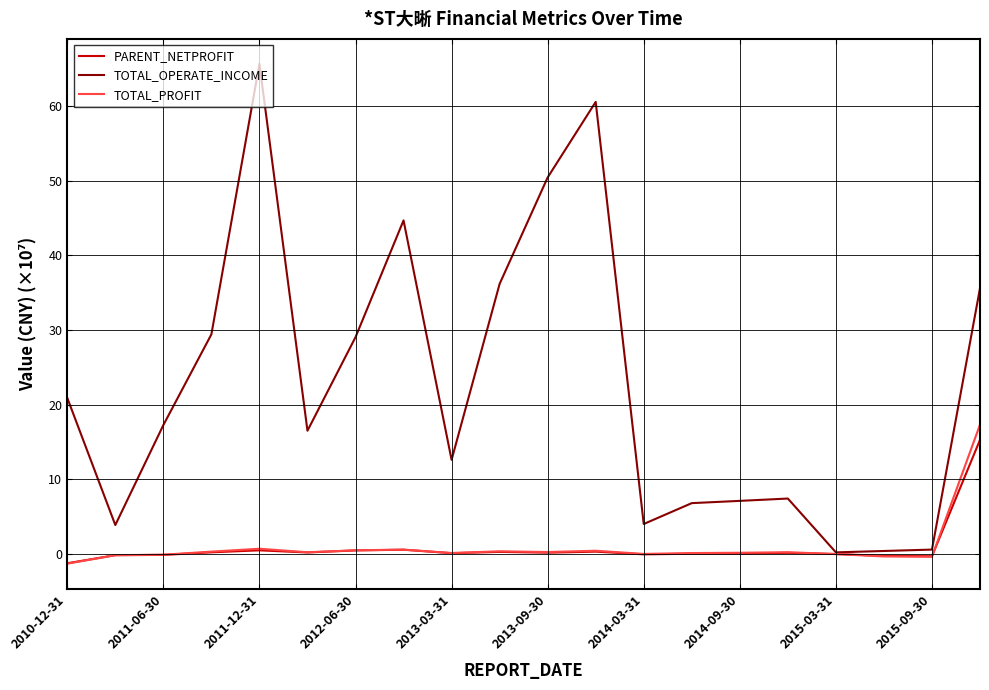

Which series ends up on top after the final intersection of TOTAL_PROFIT and PARENT_NETPROFIT?

TOTAL_PROFIT